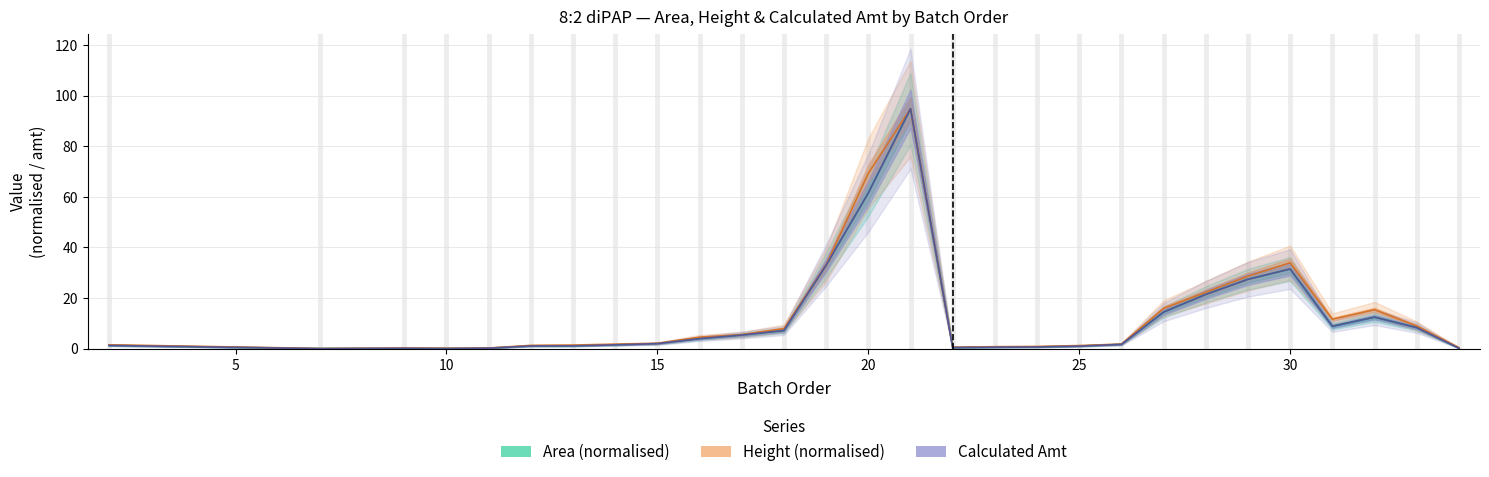

At how many categories does at least one series exceed 44?

2